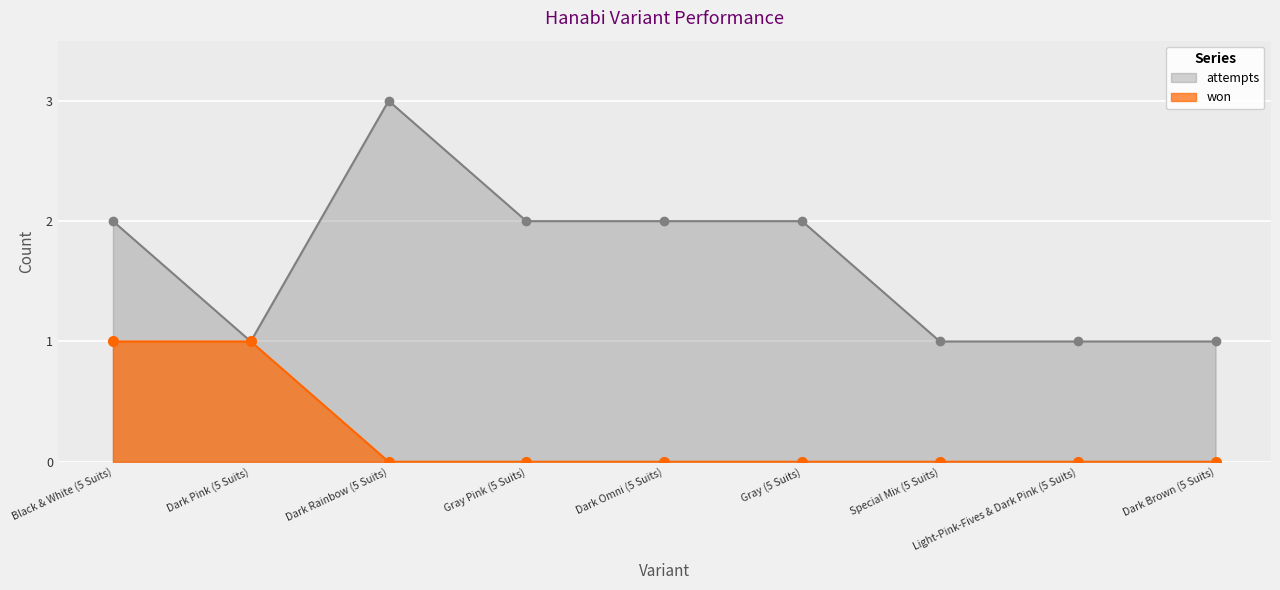

Is it true that attempts equals 2 at Gray Pink (5 Suits)?

True